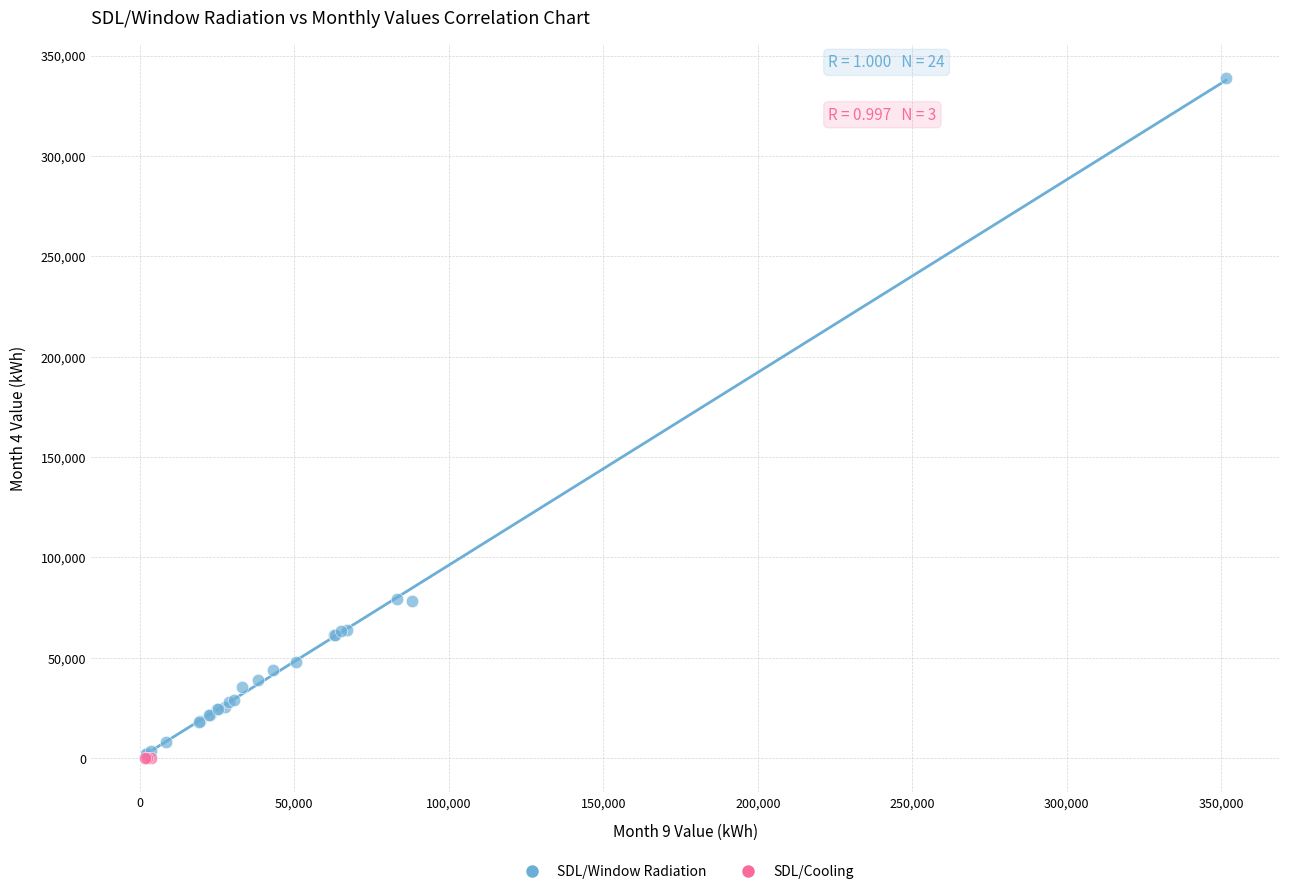

Which series has the largest Y range (max minus min)?

SDL/Window Radiation